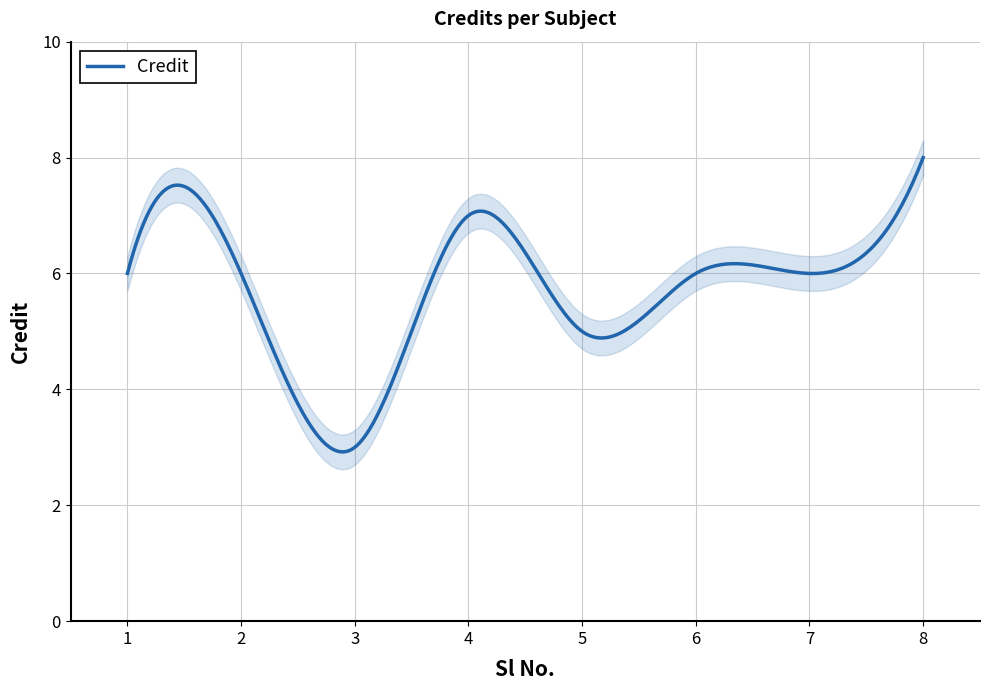

Rank the categories by value from highest to lowest.

8, 4, 1, 2, 6, 7, 5, 3